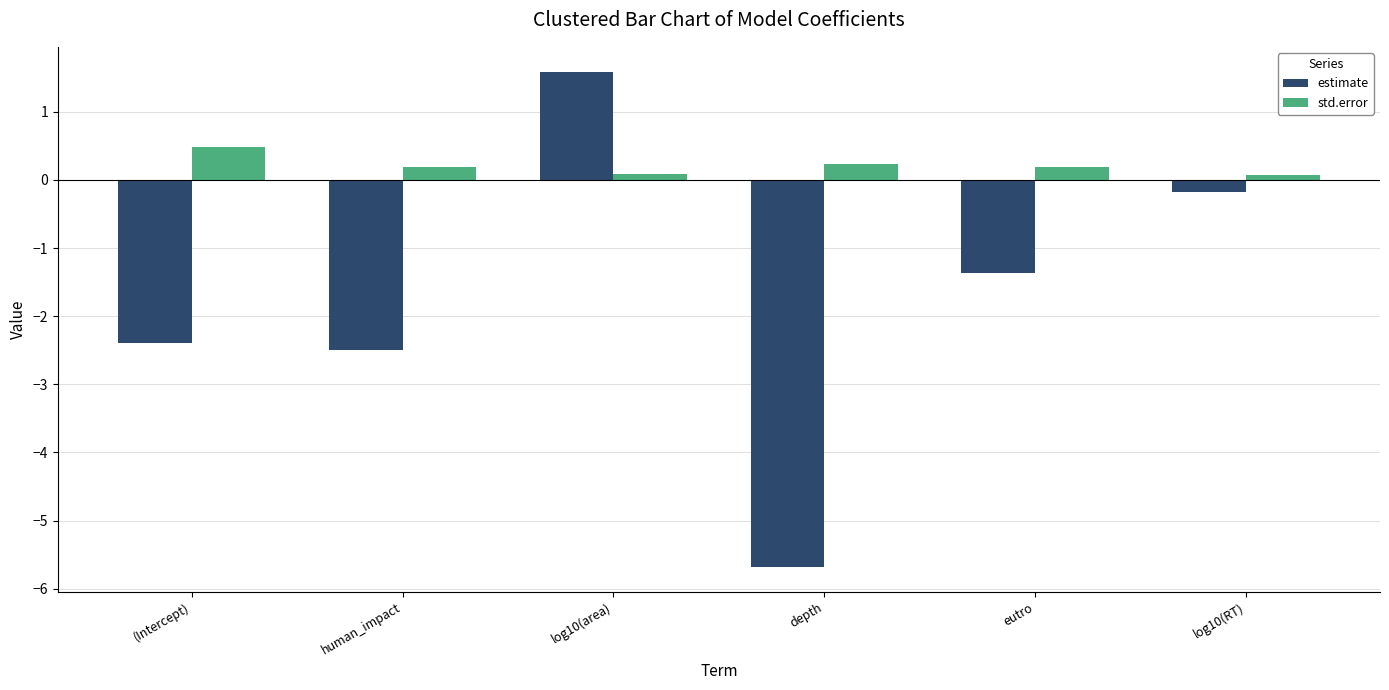

List the series in order of their peak value, lowest first.

std.error, estimate